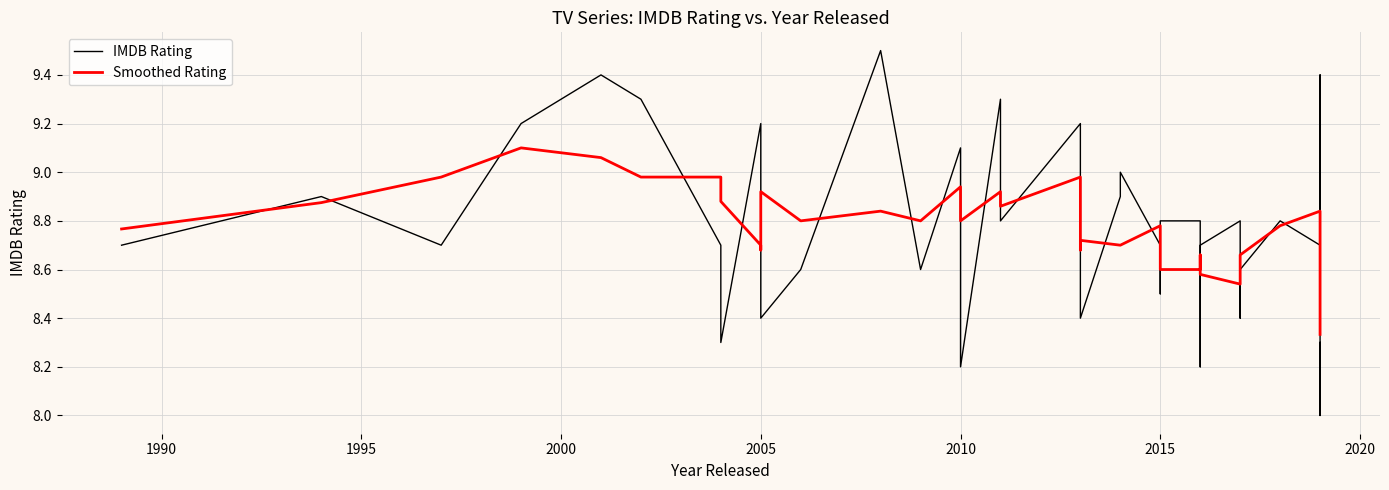

How many interior local valleys does the Smoothed Rating series have?

7